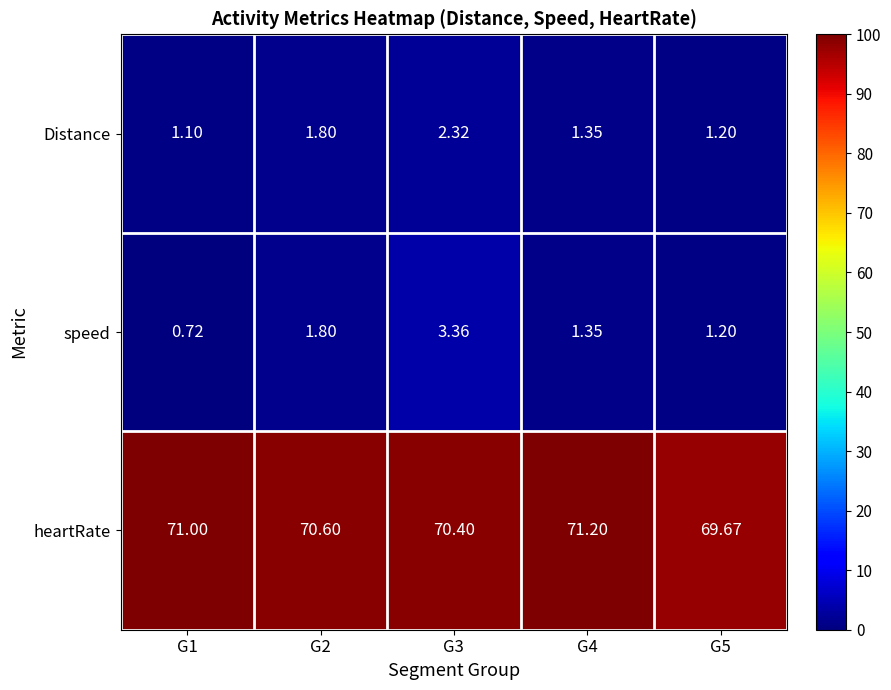

Which series has the largest total across all categories?

heartRate